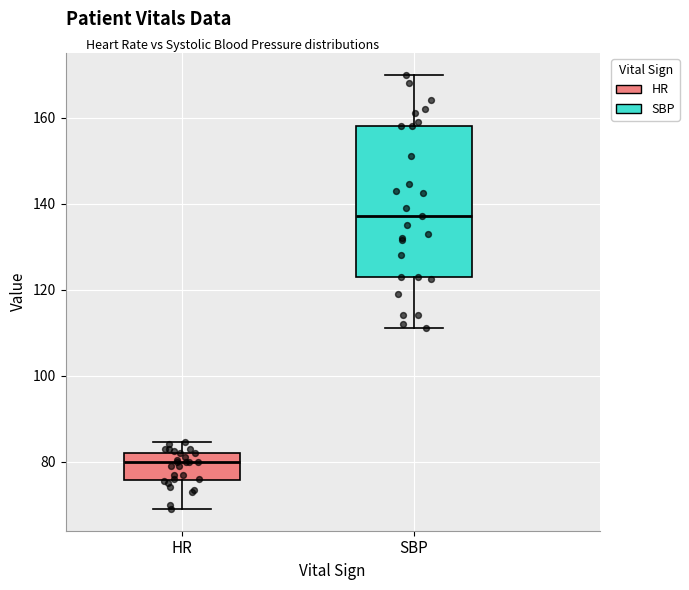

Comparing the boxes themselves (not the whiskers), which one is the tallest?

SBP